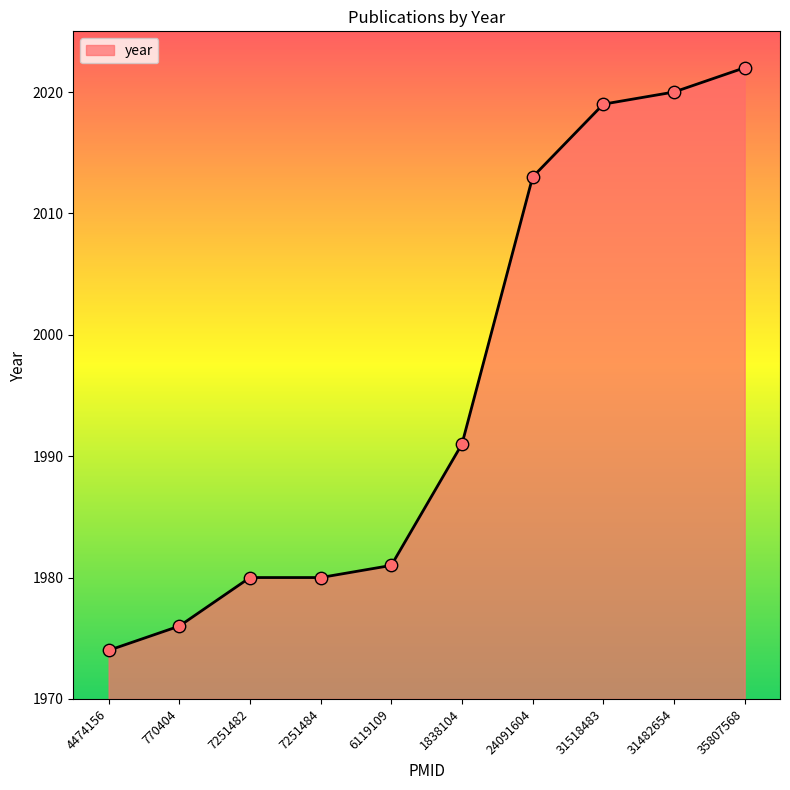

Between 31482654 and 31518483, which is larger?

31482654